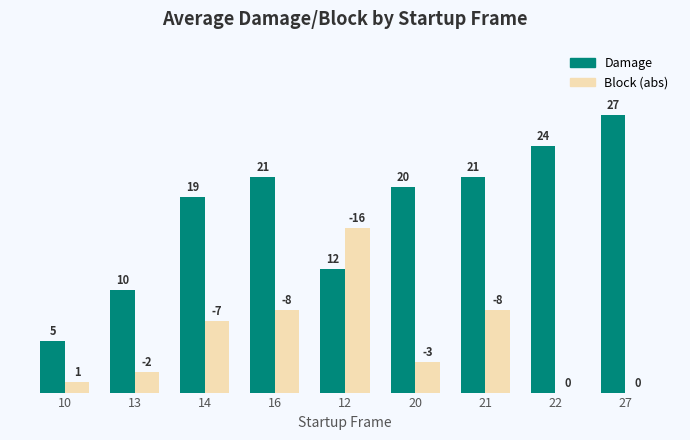

Does the chart contain stacked bars?

No